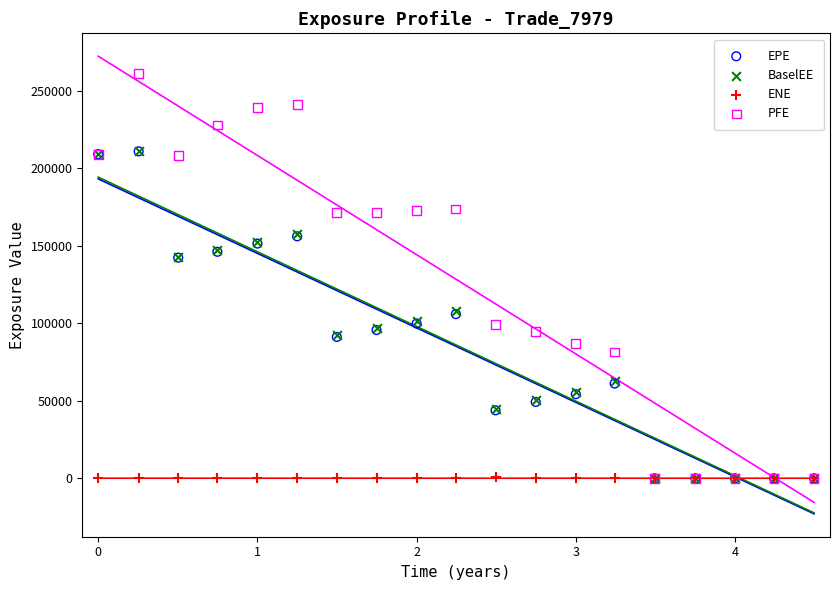

Which series has the widest spread of Y values?

PFE